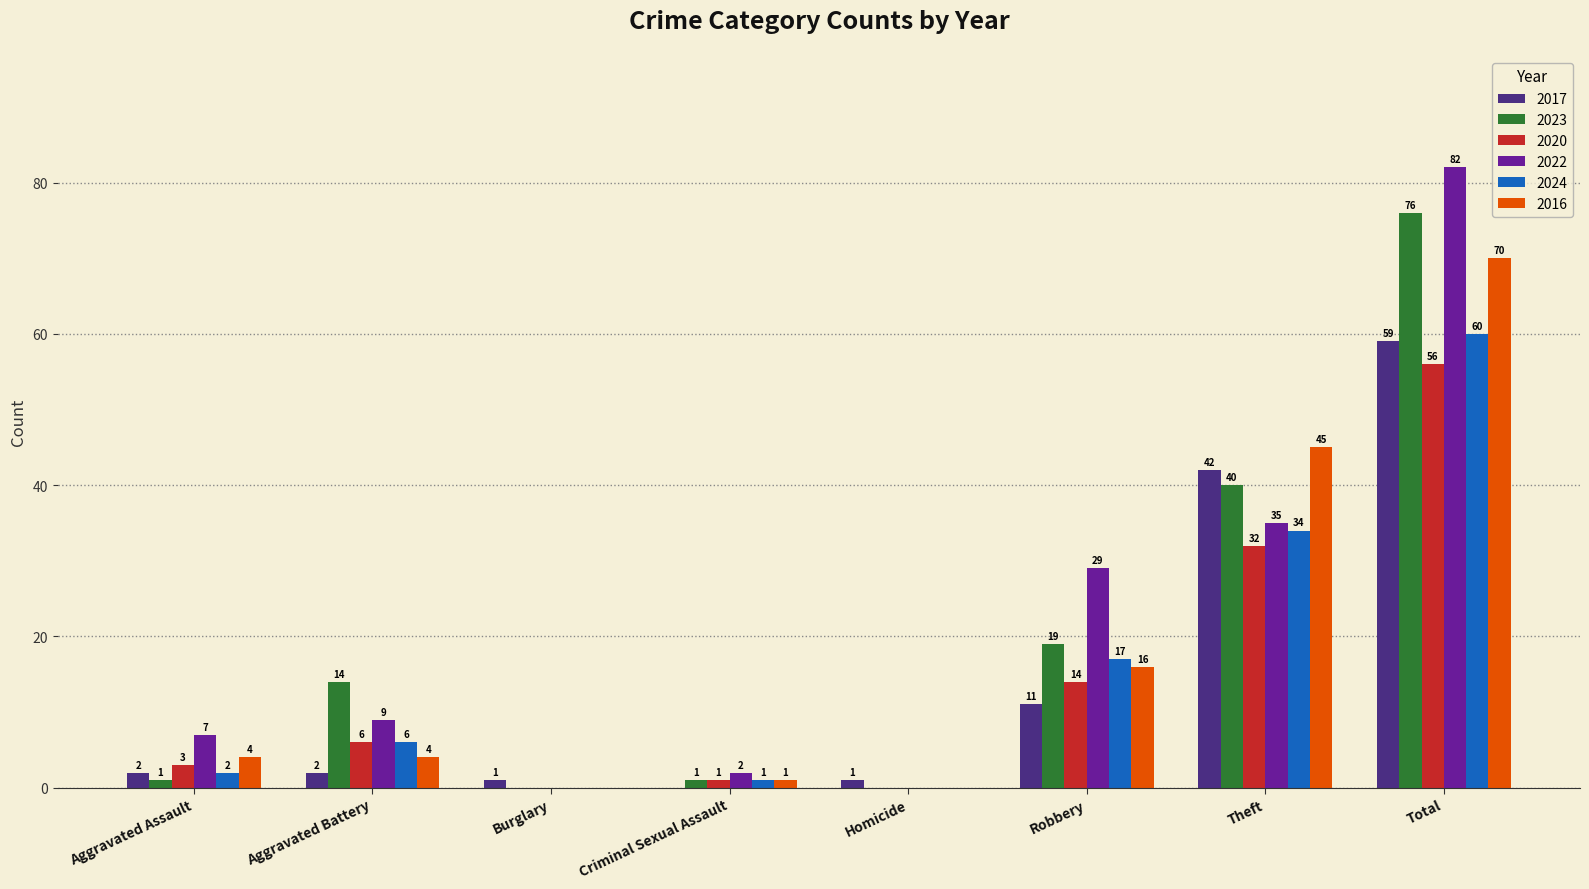

What is the maximum value shown in the chart?

82